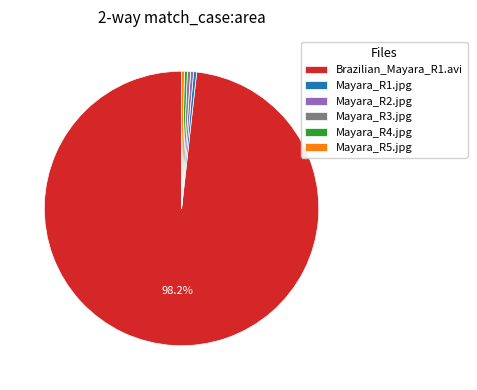

What is the majority slice?

Brazilian_Mayara_R1.avi